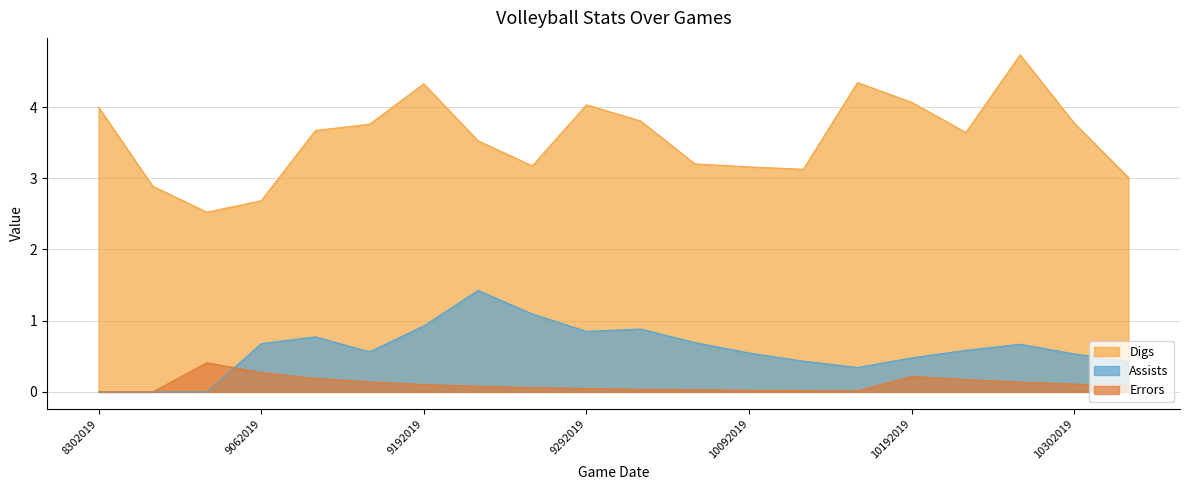

Which series has the largest total across all categories?

Digs